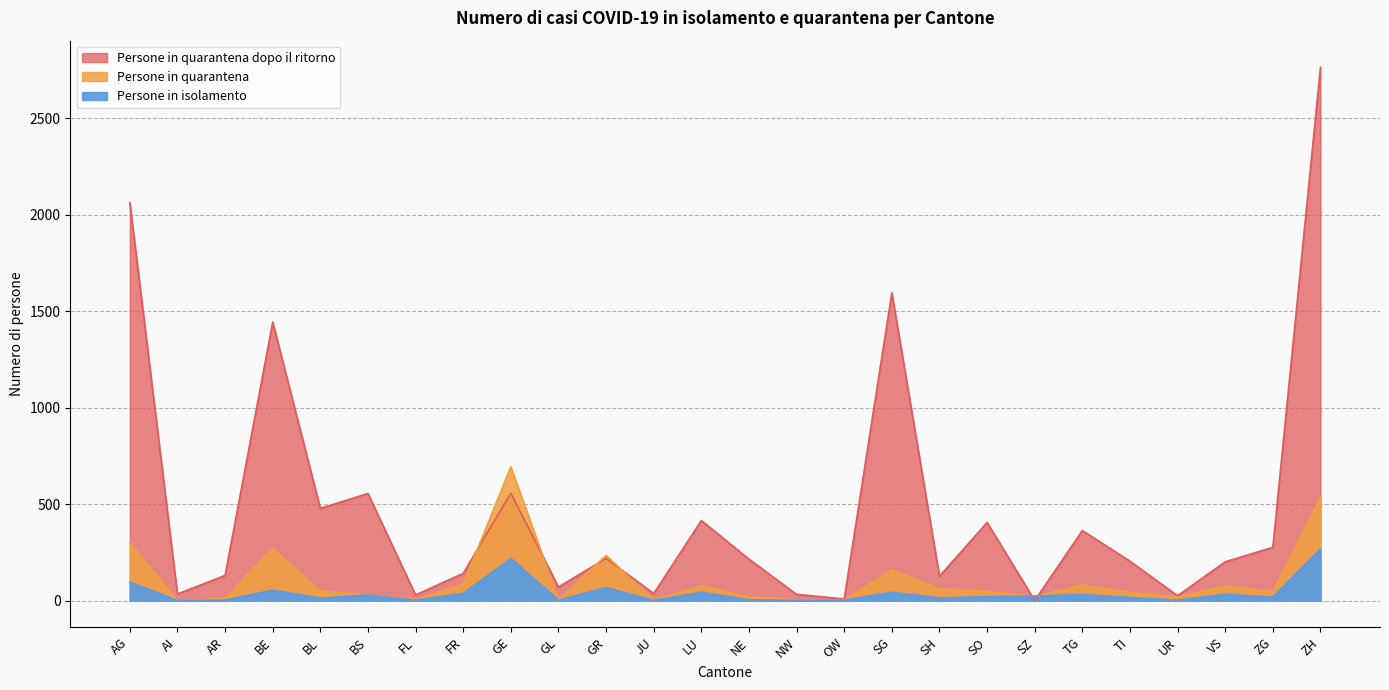

What is the difference between the maximum and minimum values in the Persone in quarantena series?

693